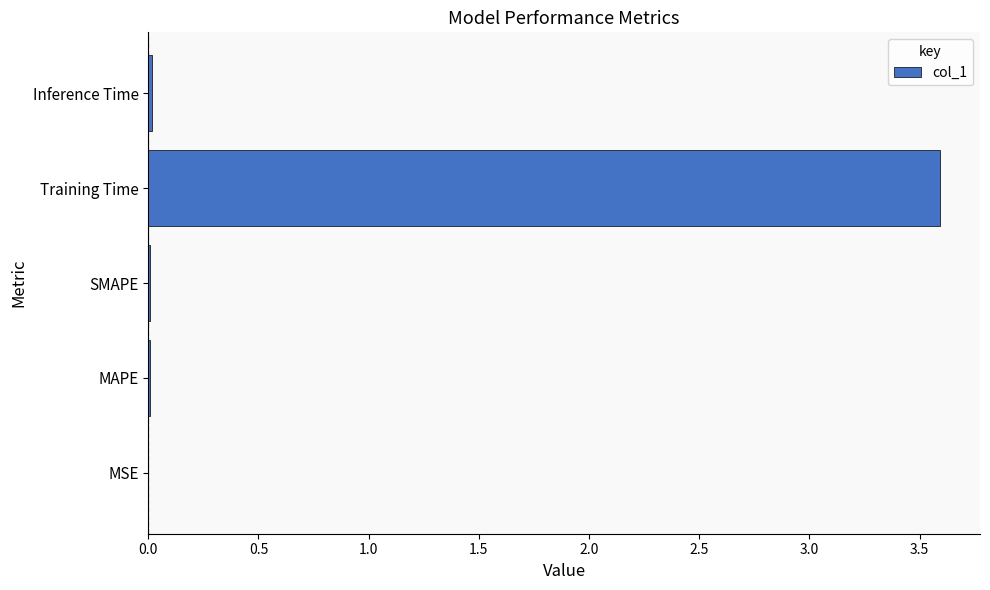

What is the maximum value shown in the chart?

3.6